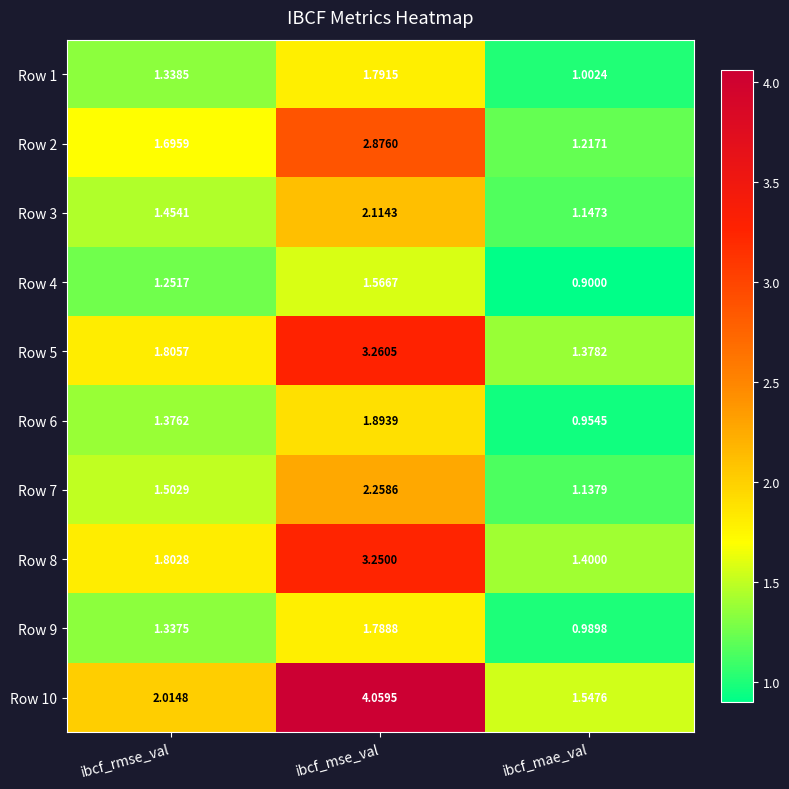

At which category is the sum across all series the highest?

ibcf_mse_val